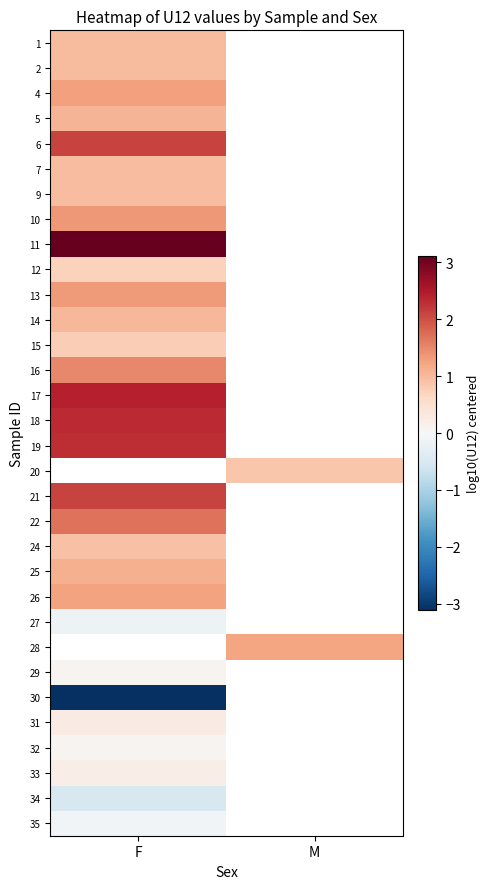

What is the minimum value shown in the chart?

-3.1